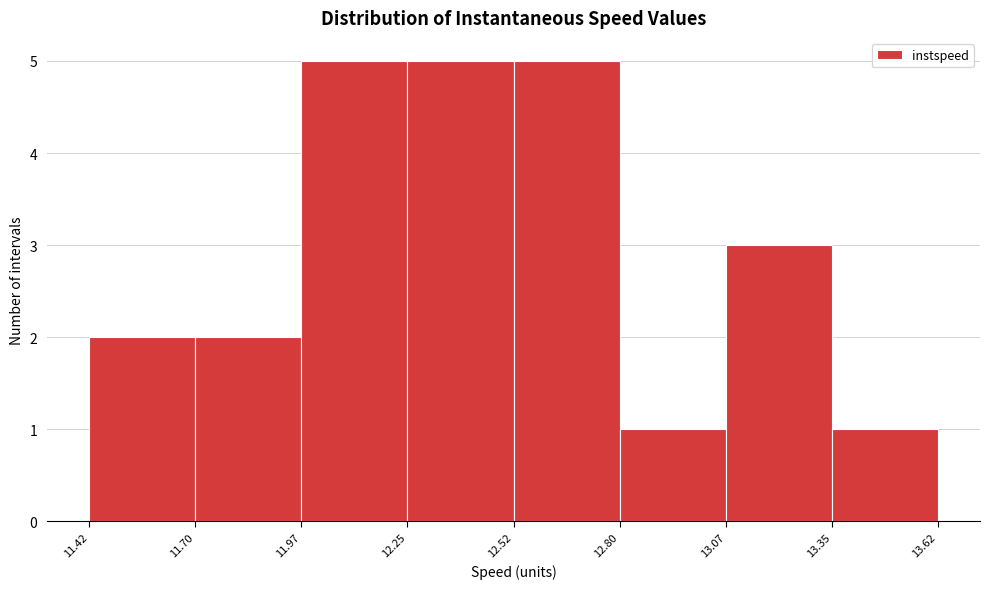

Reading left to right, transcribe this chart: for each bar, give the range it covers on the x-axis and its height. The values are not printed on the chart, so give them approximately, as read against the axis.

11.42 to 11.70: 2
11.70 to 11.97: 2
11.97 to 12.25: 5
12.25 to 12.52: 5
12.52 to 12.80: 5
12.80 to 13.07: 1
13.07 to 13.35: 3
13.35 to 13.62: 1